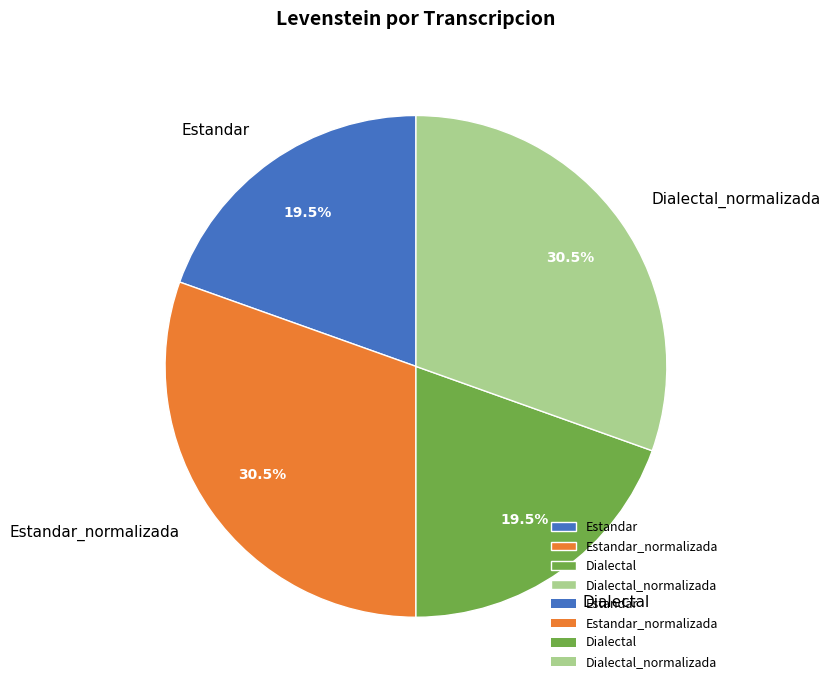

Approximately how many times larger is the value at Dialectal_normalizada compared to Dialectal?

1.6